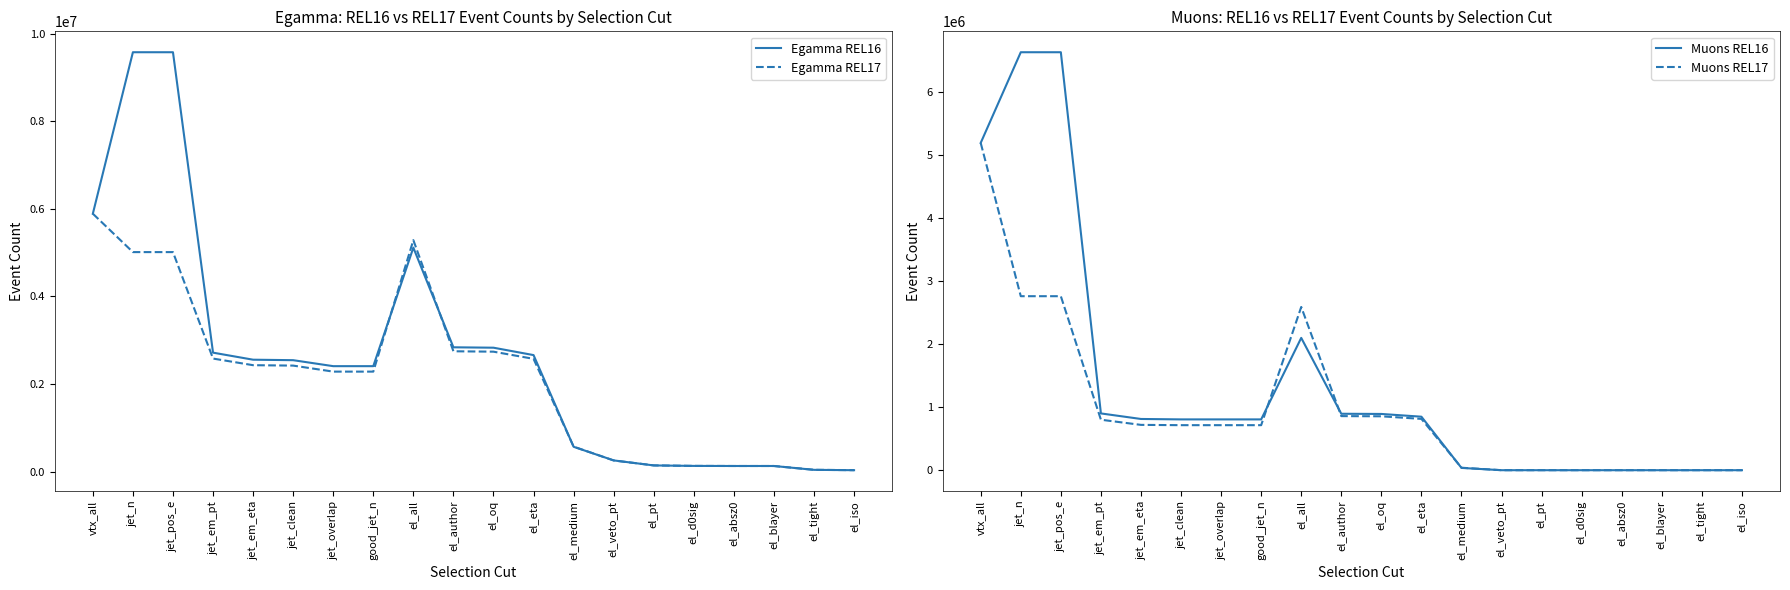

What is the smallest value displayed?

1